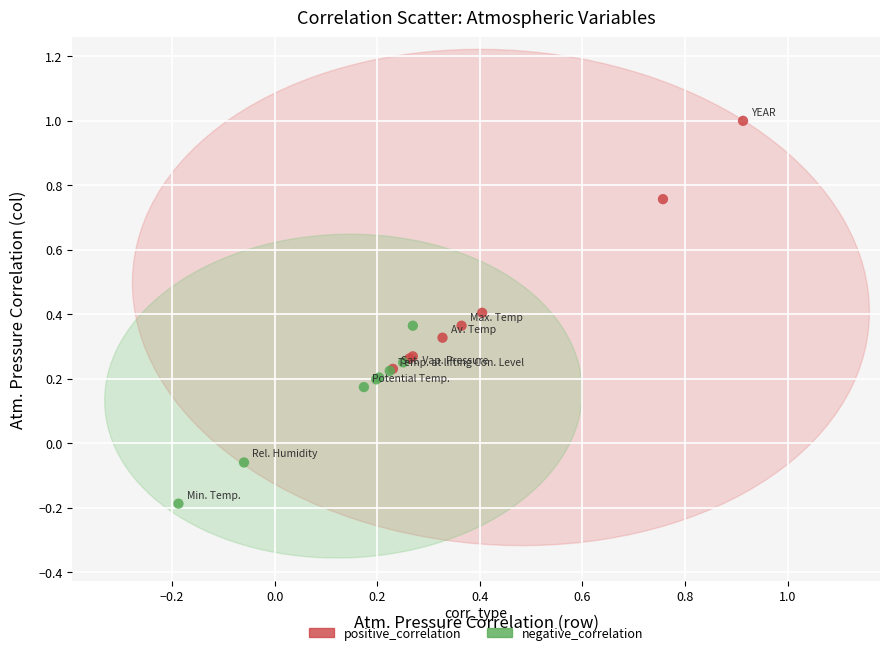

Which series contains the lowest Y value?

negative_correlation